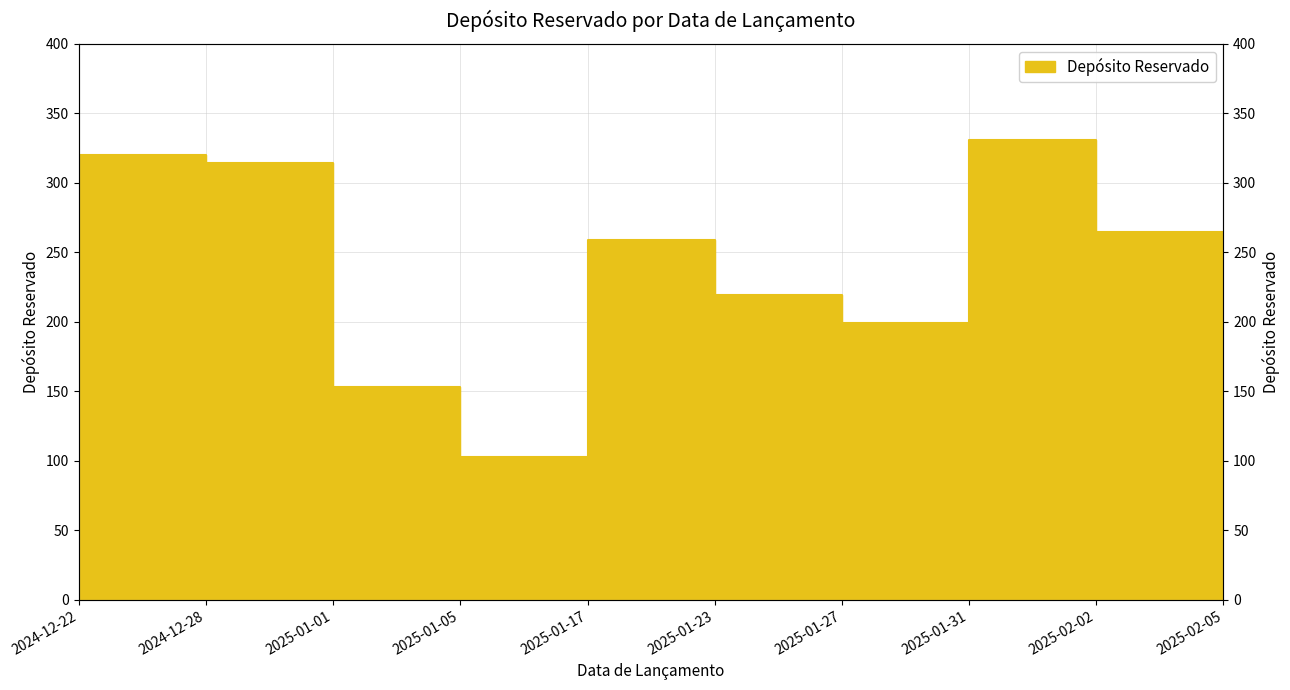

Reading left to right, what are all the values shown in this chart?

2024-12-22=320	2024-12-28=314	2025-01-01=153	2025-01-05=103	2025-01-17=259	2025-01-23=219	2025-01-27=199	2025-01-31=331	2025-02-02=265	2025-02-05=127